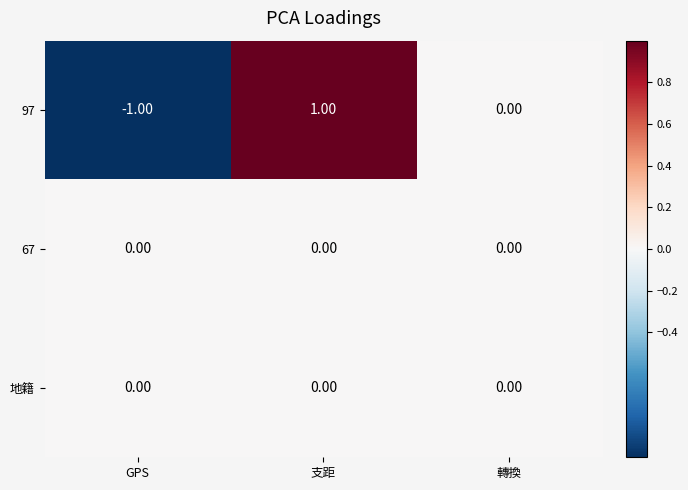

How many categories are shown in the chart?

3